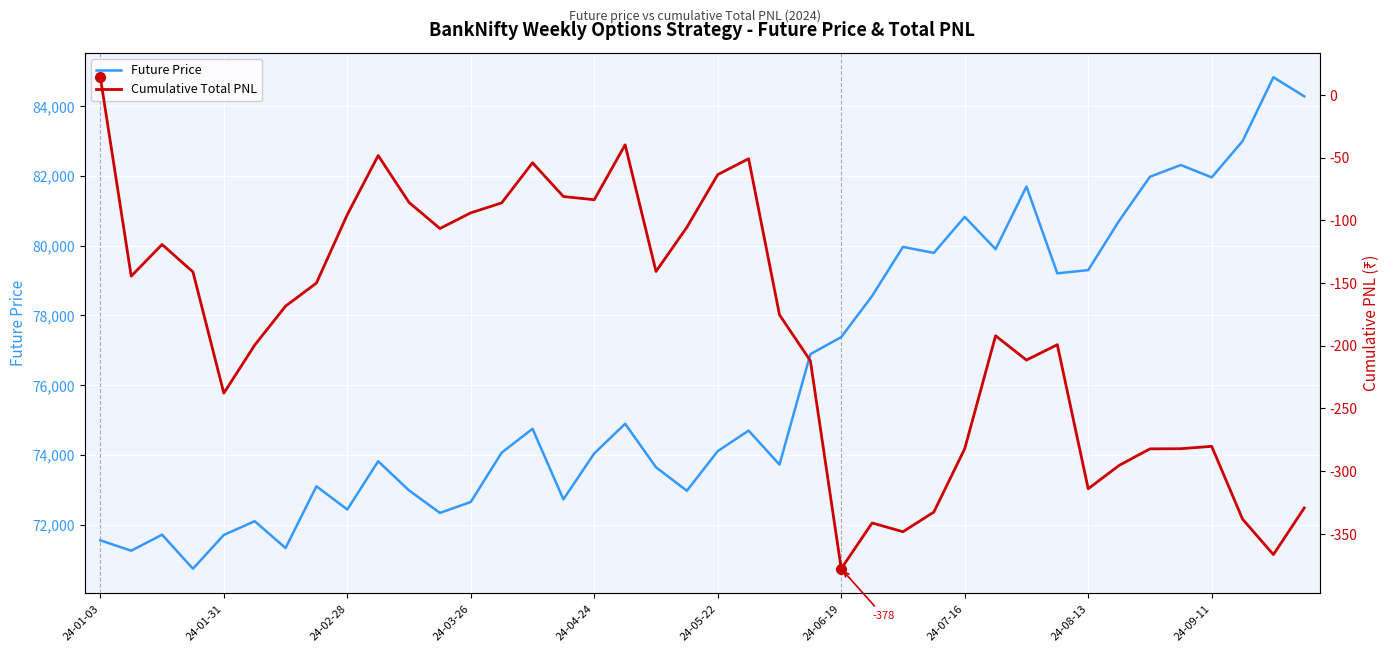

How many lines are shown in the chart?

2